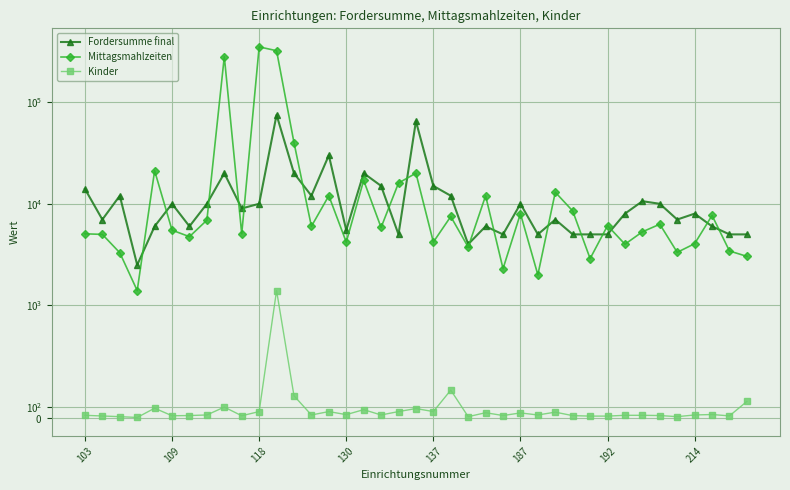

List the series in order of their overall mean, highest first.

Mittagsmahlzeiten, Fordersumme final, Kinder